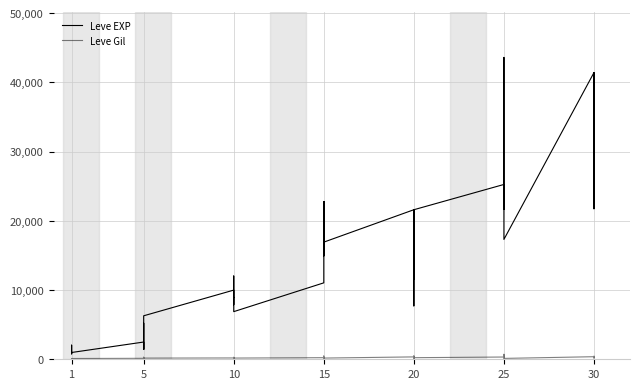

What is the value of the Leve Gil point at the 7th from the left?

139